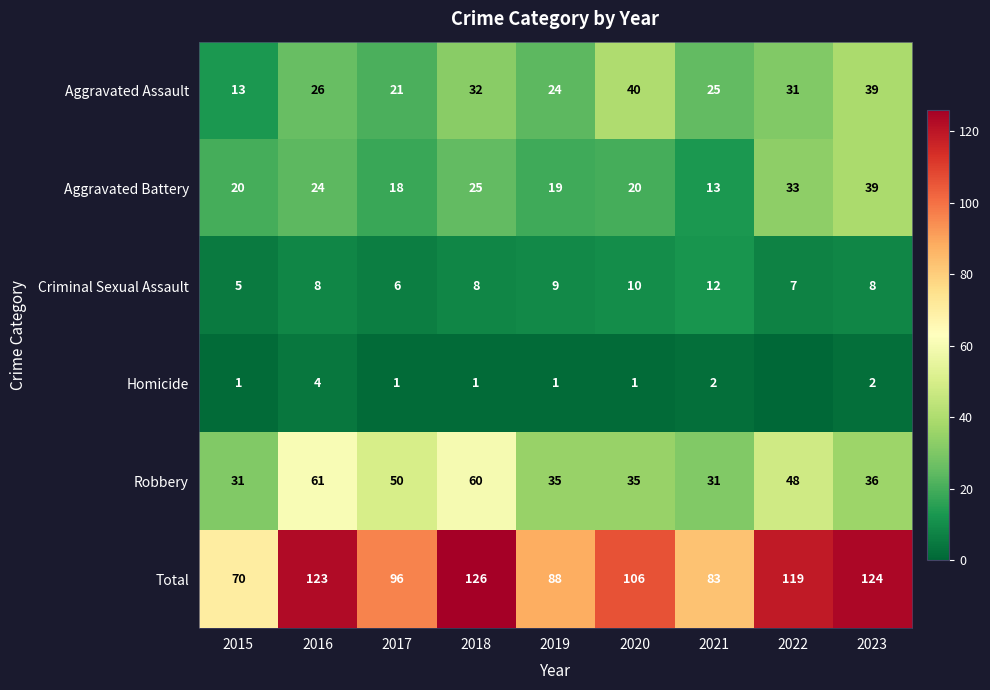

True or false: Aggravated Assault has a value of 10 at 2021.

False